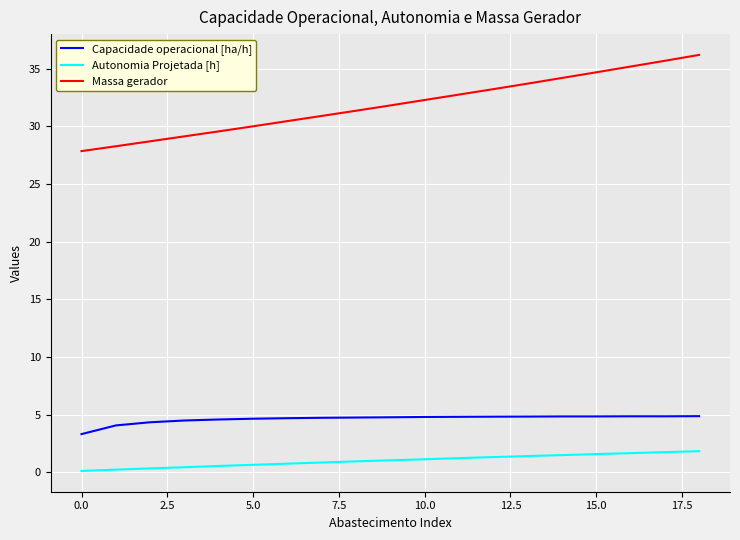

Rank the series by their maximum value, from highest to lowest.

Massa gerador, Capacidade operacional [ha/h], Autonomia Projetada [h]